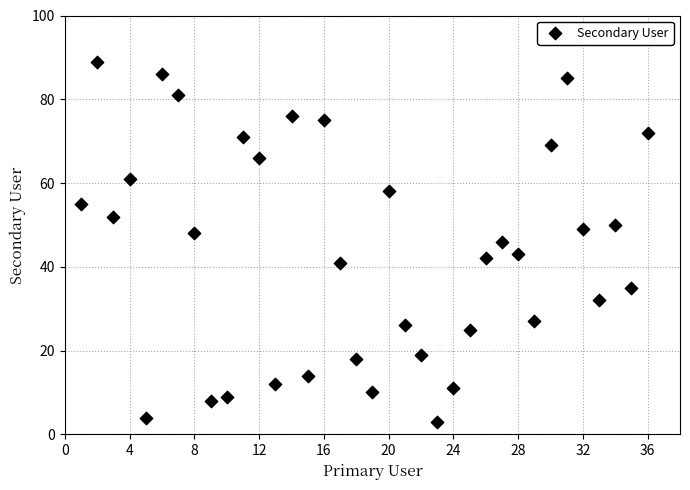

What is the range of X values (max minus min)?

35